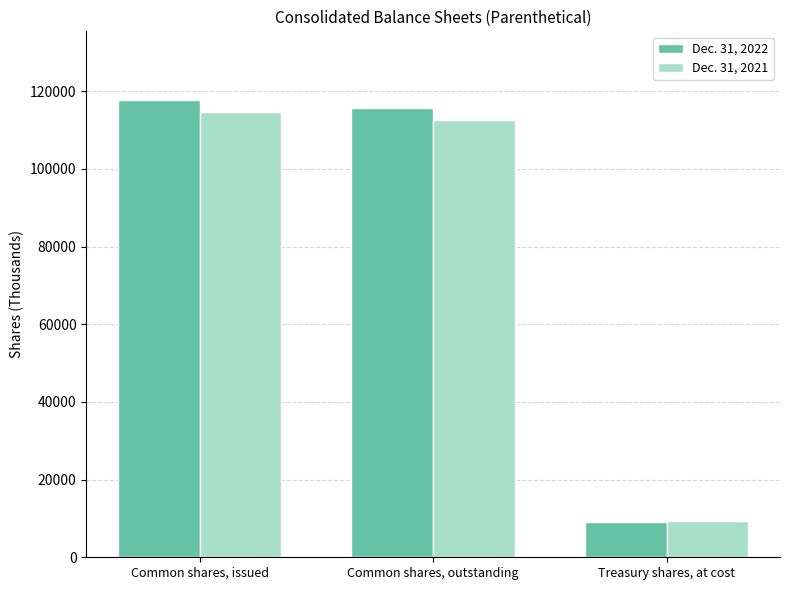

What is the difference between the highest and lowest values at Treasury shares, at cost?

146